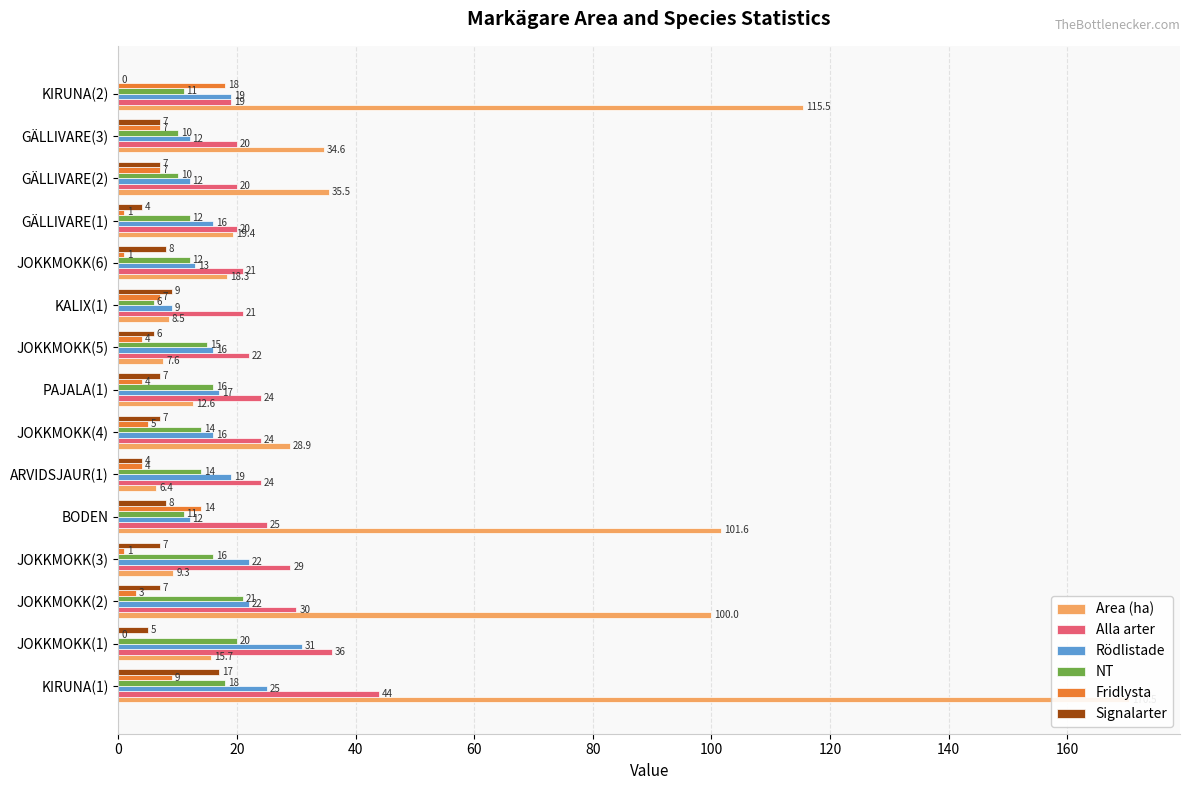

Count the number of data series in this chart.

6